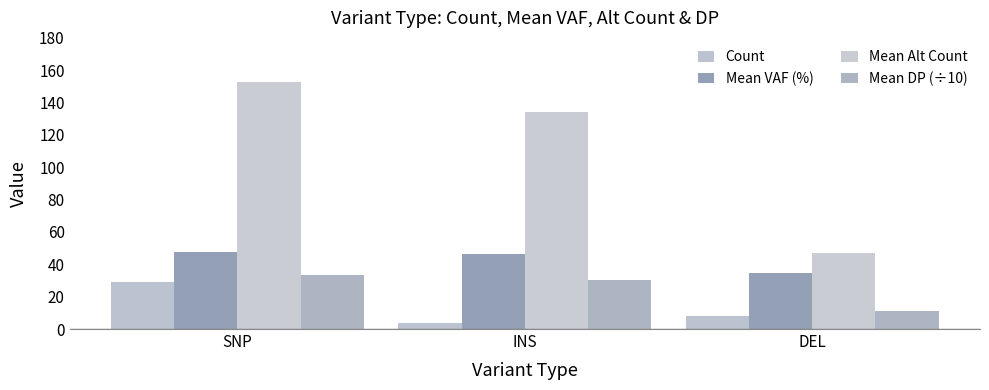

What is the value of the Mean Alt Count bar at the 1st from the left?

152.6